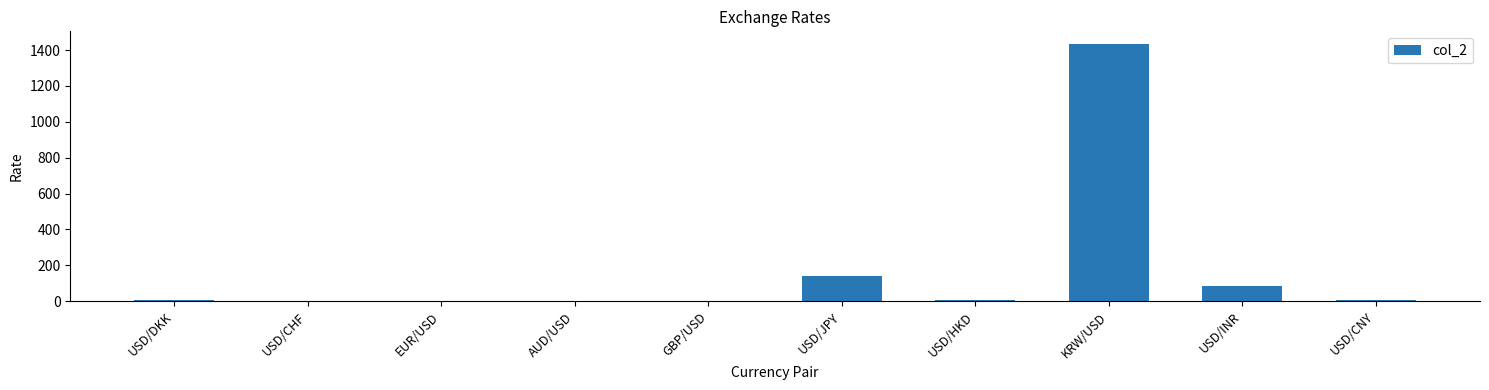

Where is the data nearest to the value 716?

USD/JPY